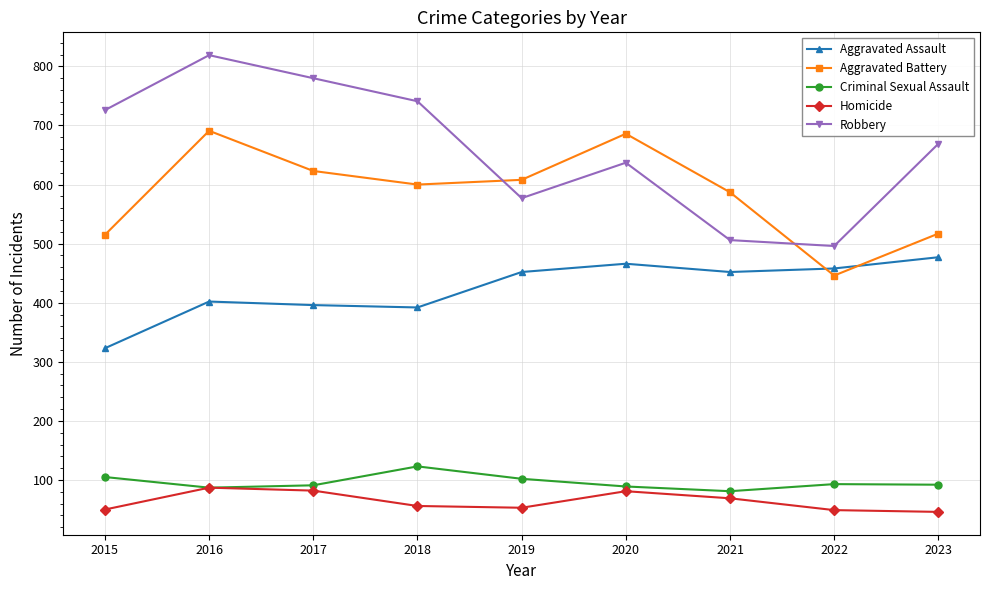

Which series has the largest total across all categories?

Robbery